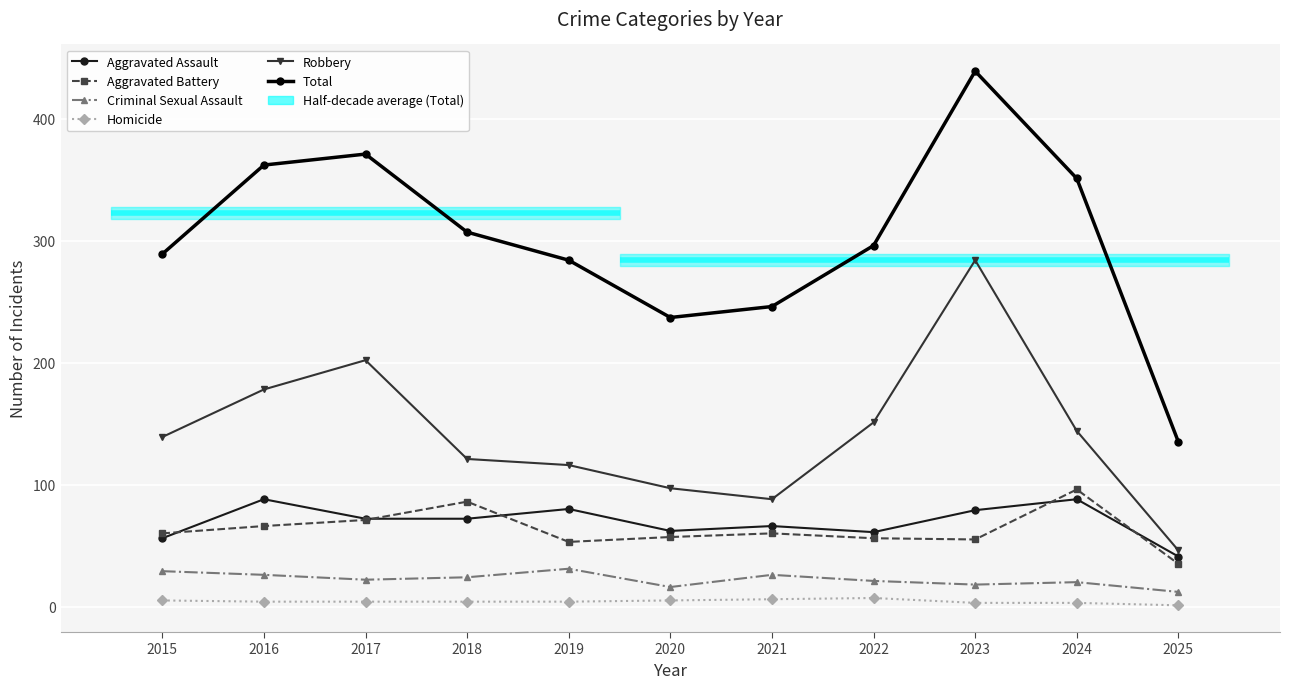

Which series has the largest range (max minus min)?

Total